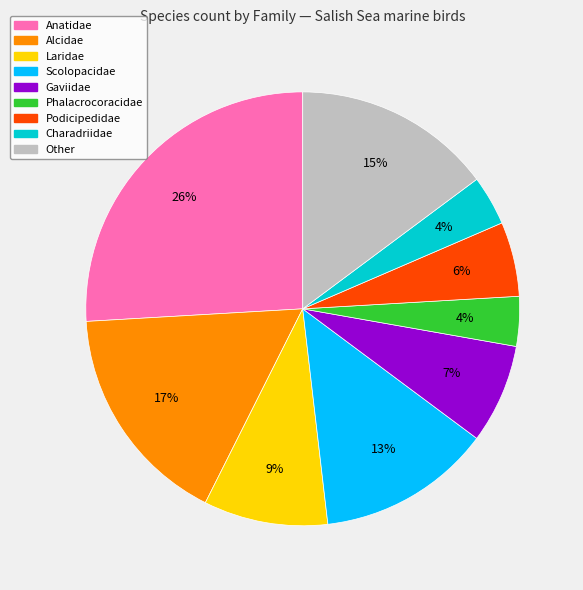

Is there any slice that represents more than half of the pie?

No